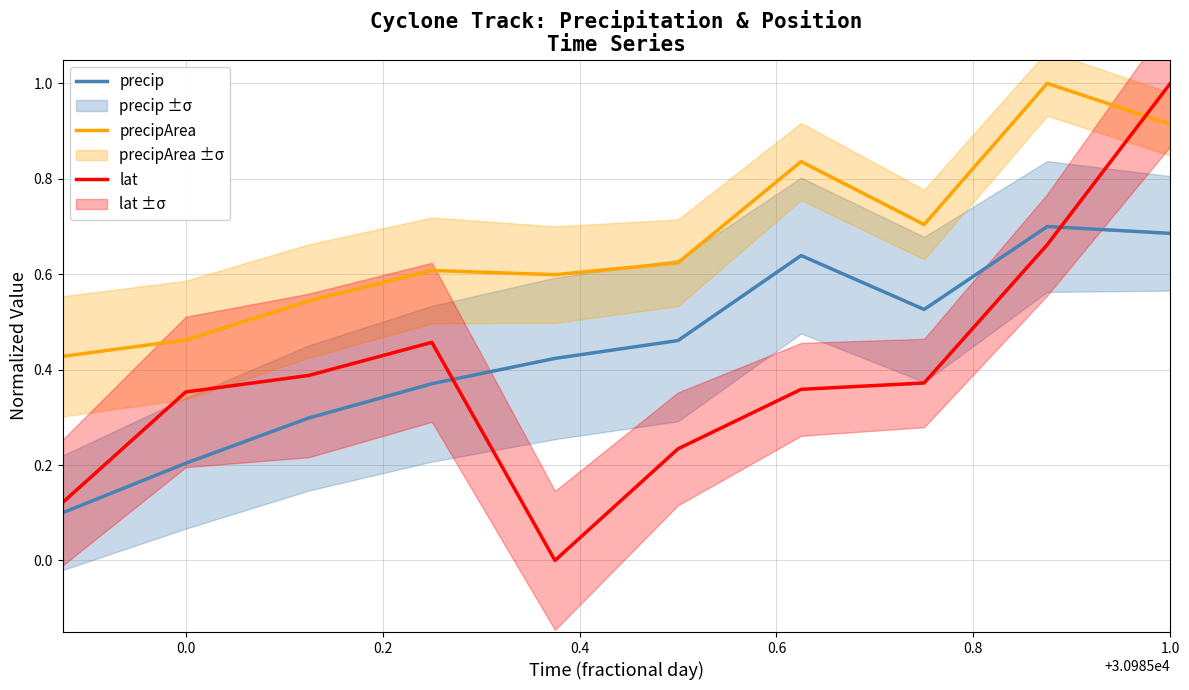

What is the value of the lat point at the 3rd from the left?

0.4